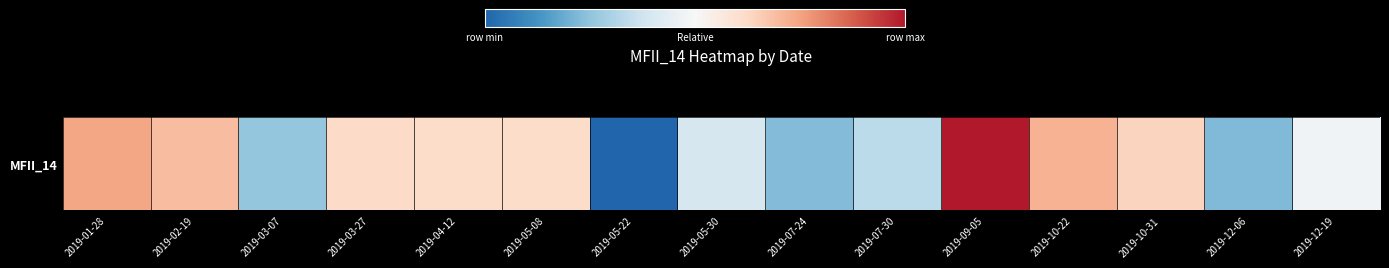

Which category has the highest value across all series?

2019-09-05